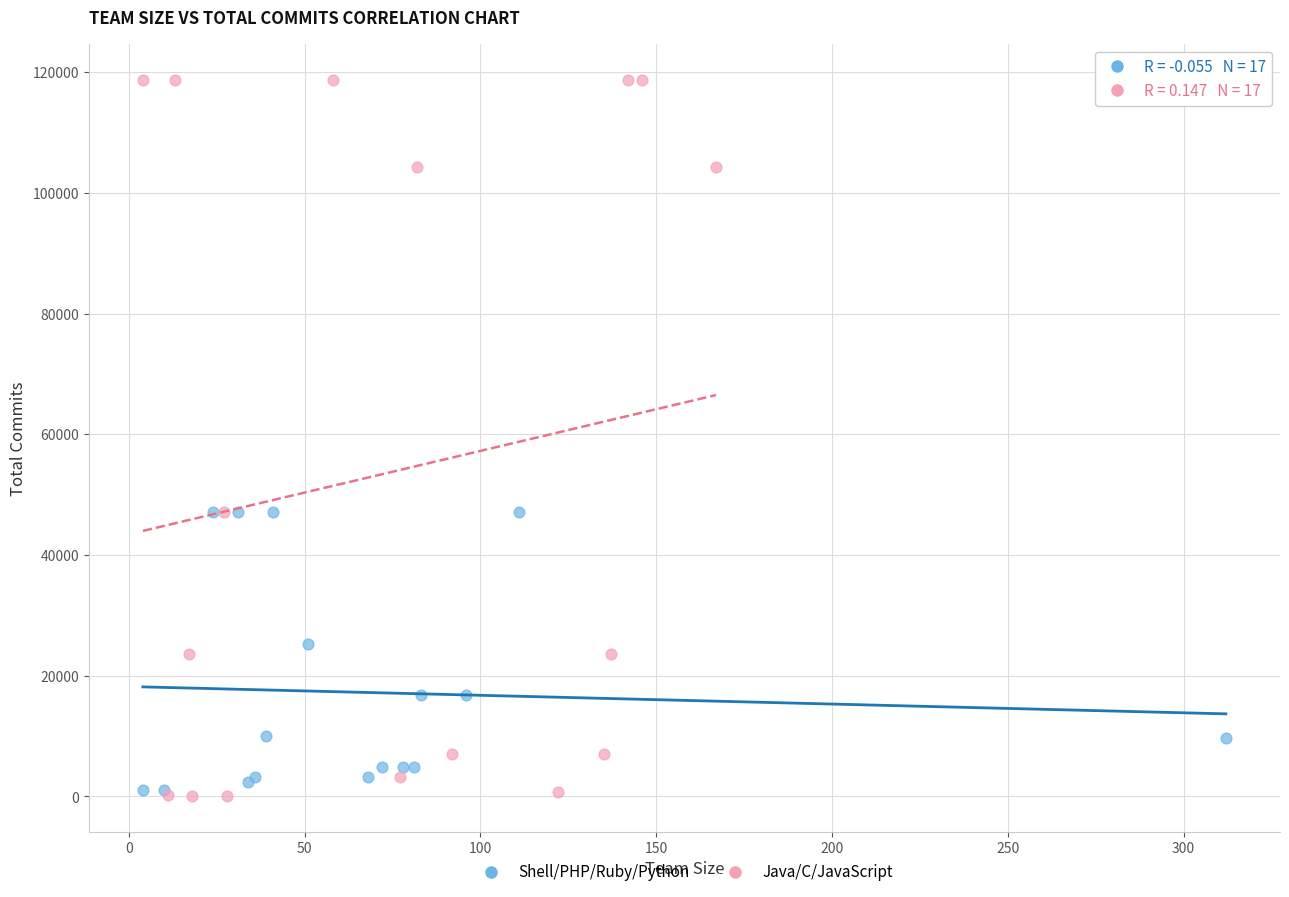

Which series contains the highest Y value?

Java/C/JavaScript